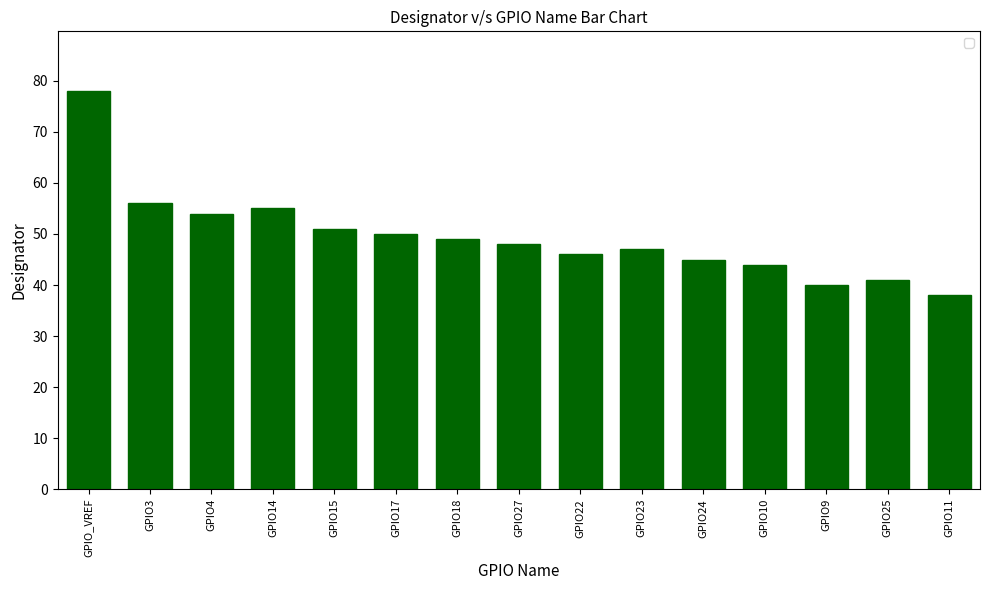

The value at GPIO_VREF is 42. True or false?

False